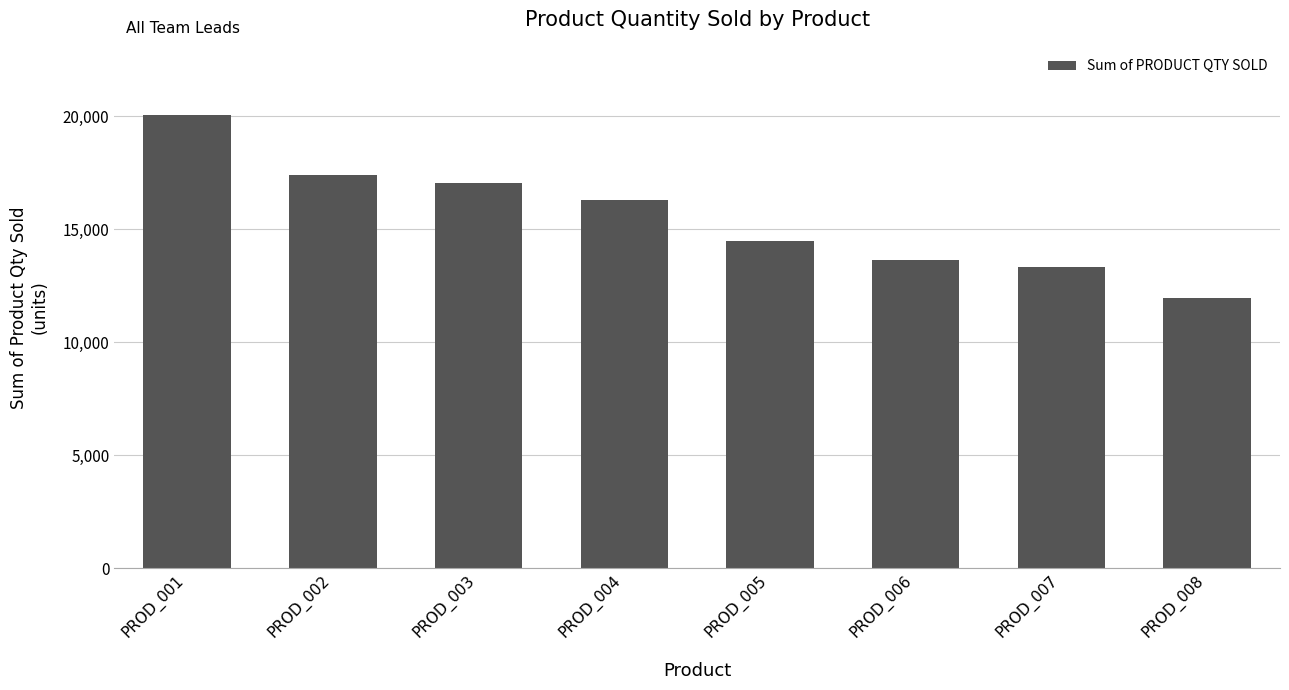

Between PROD_007 and PROD_002, which is larger?

PROD_002